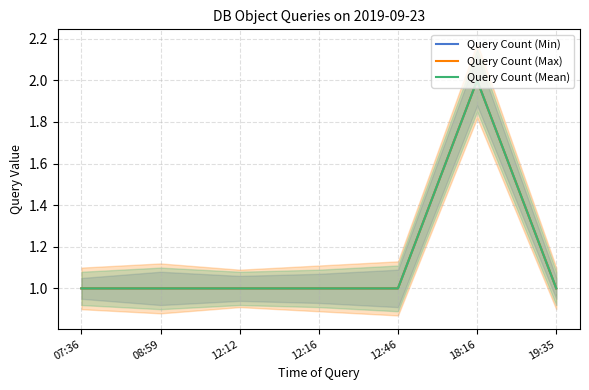

Which series has the largest range (max minus min)?

Query Count (Min)